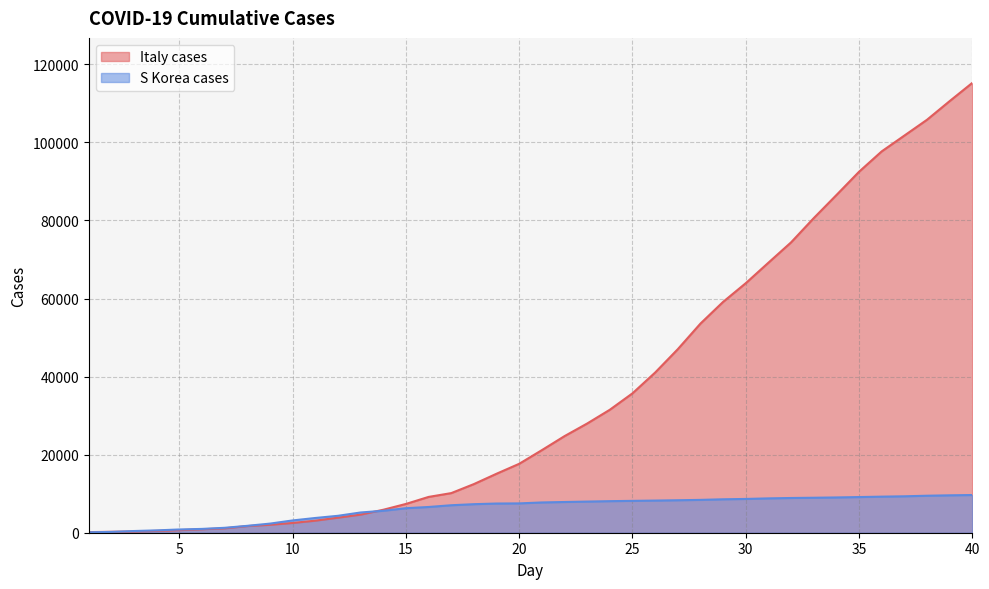

Read the S Korea cases value at 20, to the nearest 100.

7500